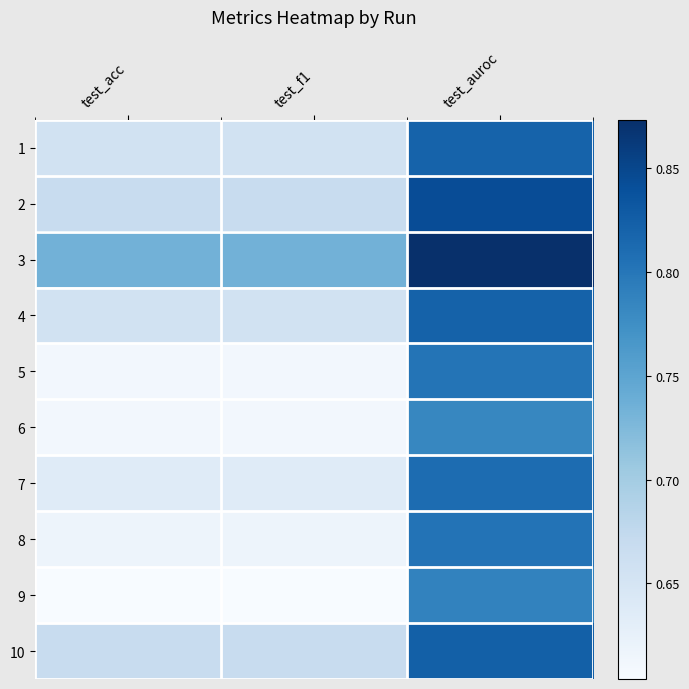

Which has a higher value, test_f1 or test_auroc?

test_auroc